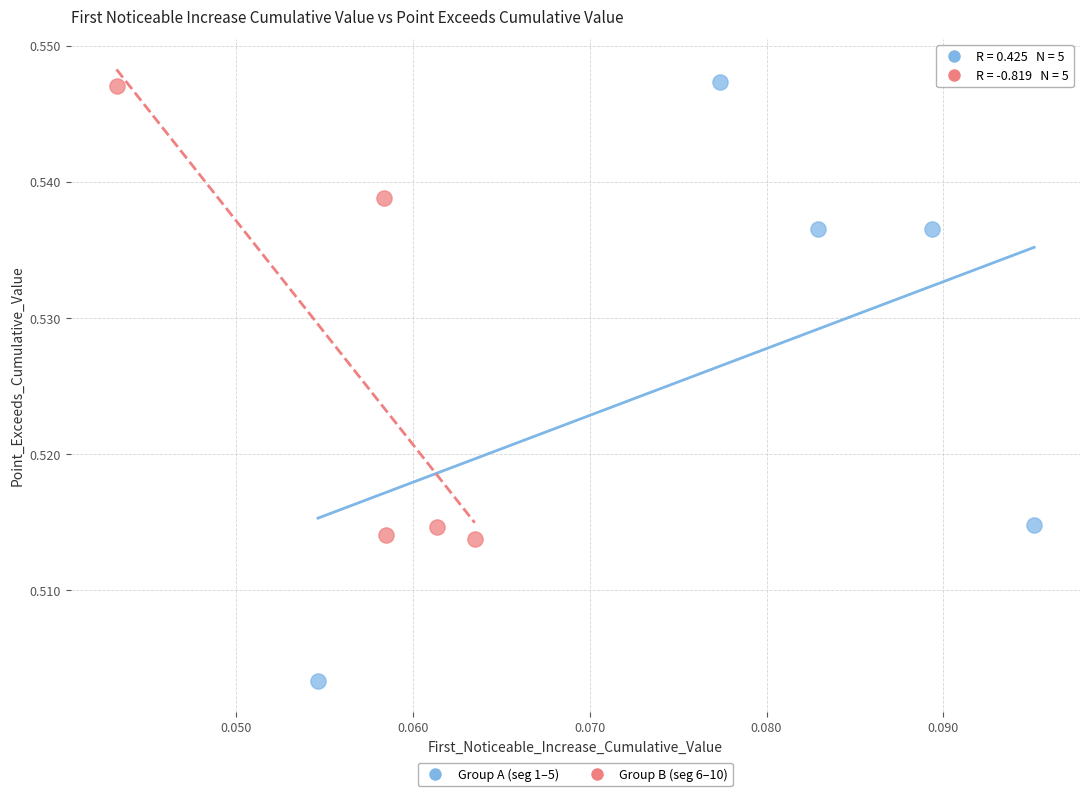

Which series reaches the minimum Y coordinate?

Group A (seg 1–5)